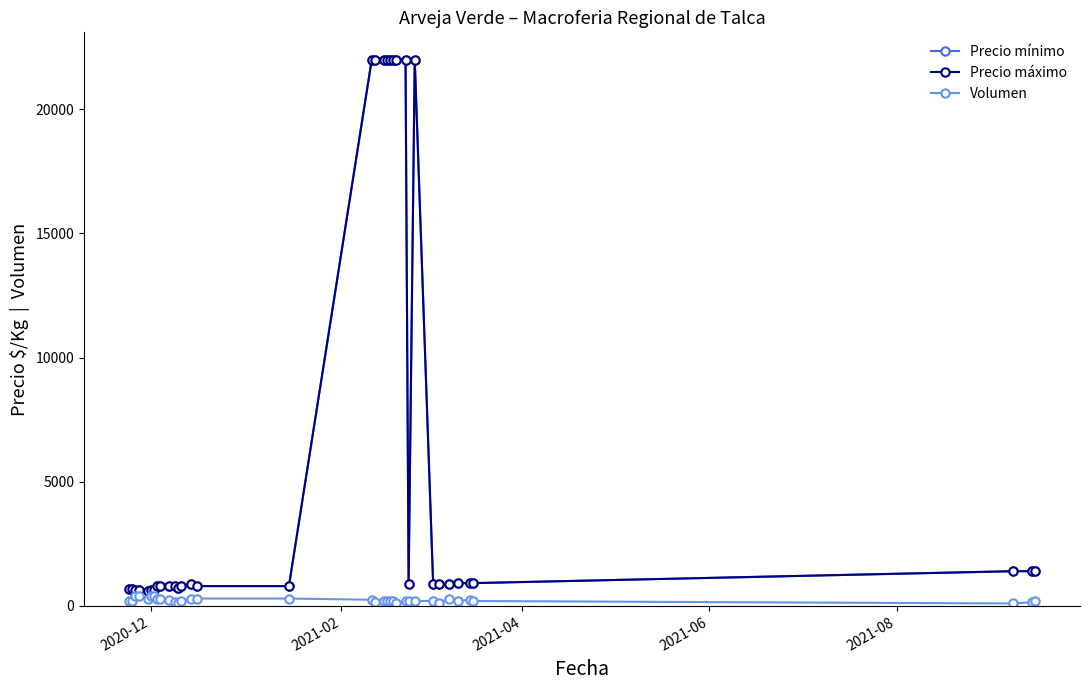

What is the average value of the Precio máximo series?

6292